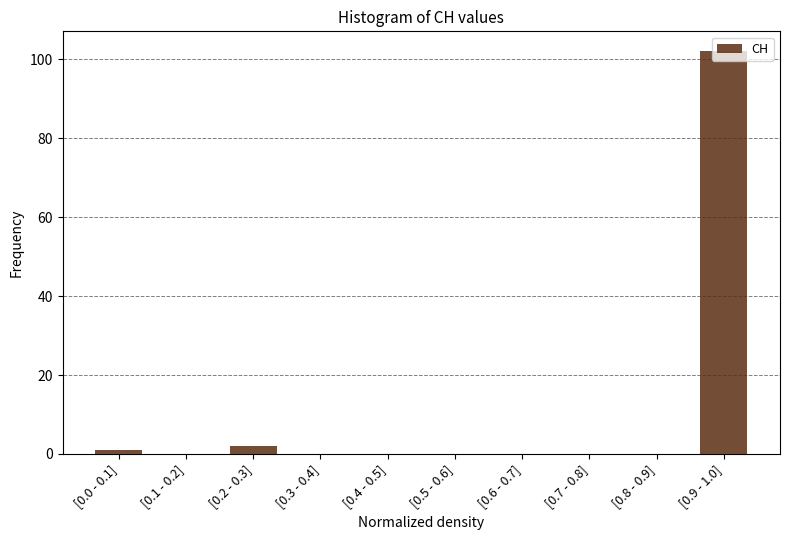

What is the maximum value shown in the chart?

102